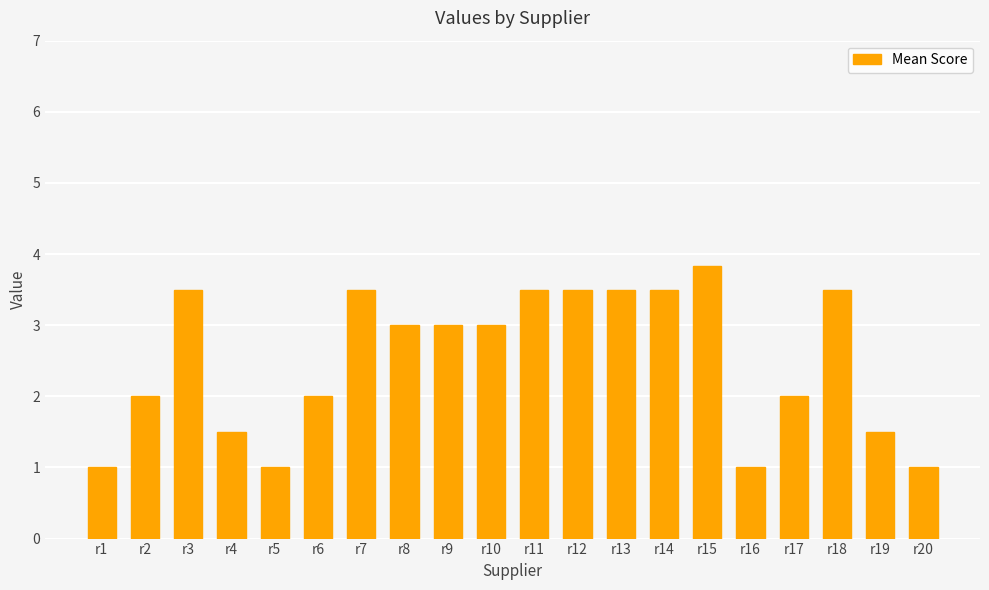

What is the change in value from r3 to r8?

-0.5